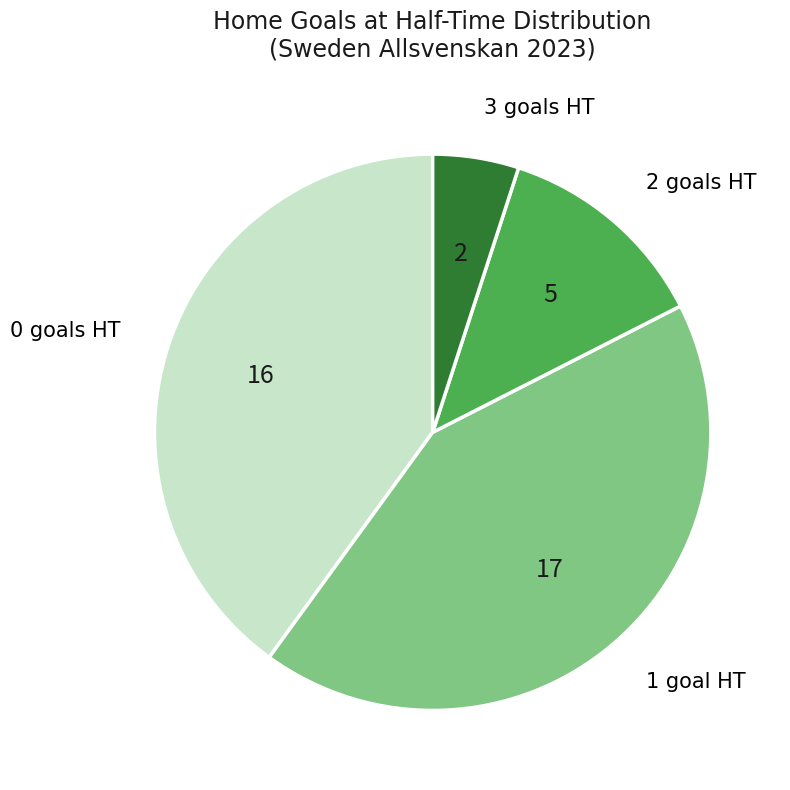

Is there a majority slice in this chart?

No